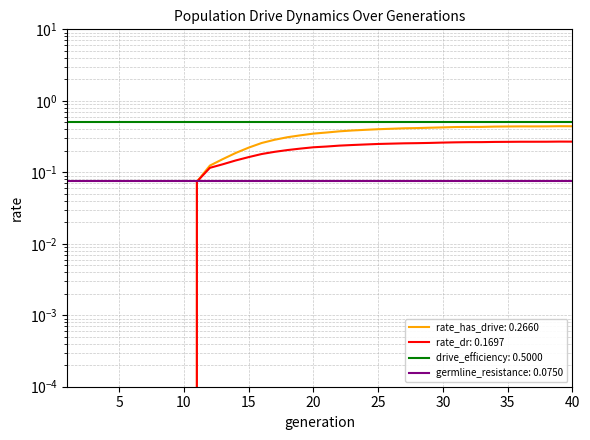

Where is the first local maximum for rate_dr?

39